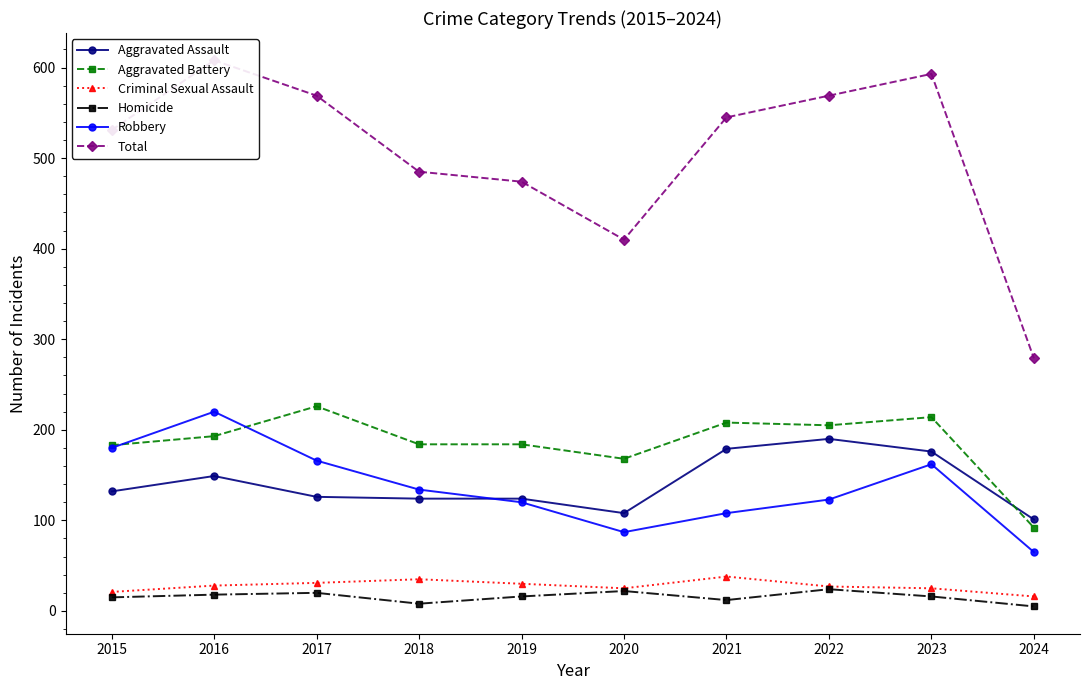

The Aggravated Battery series shows 92 at 2024. True or false?

True